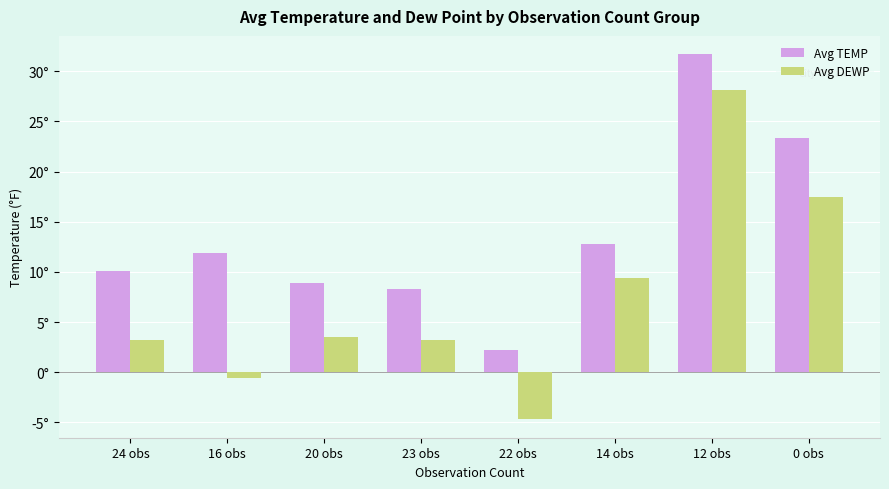

The Avg DEWP series shows -2.3 at 22 obs. True or false?

False